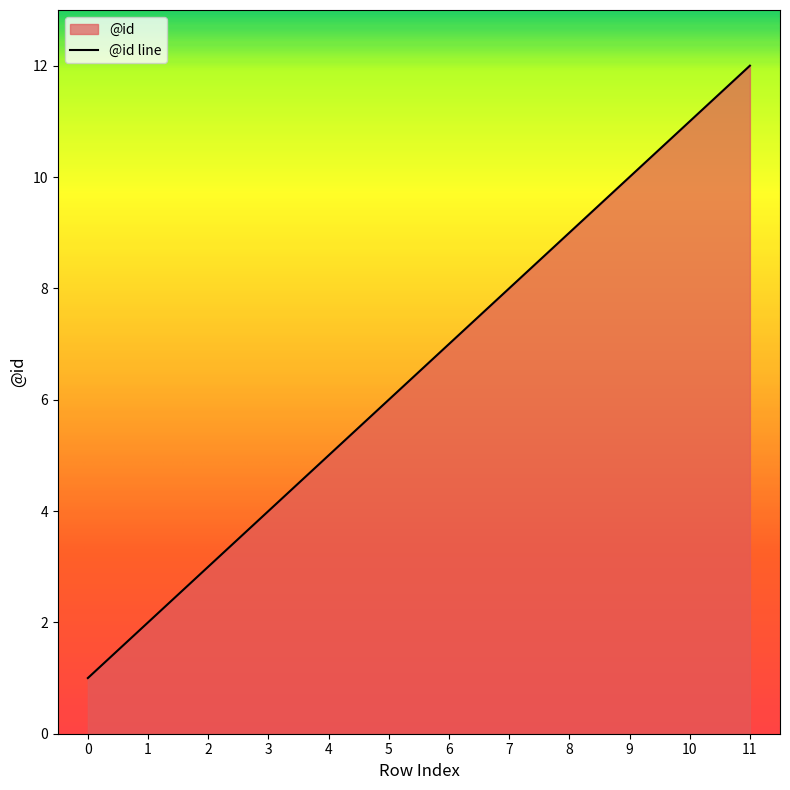

Reading left to right, extract all data points from this chart.

1	2	3	4	5	6	7	8	9	10	11	12